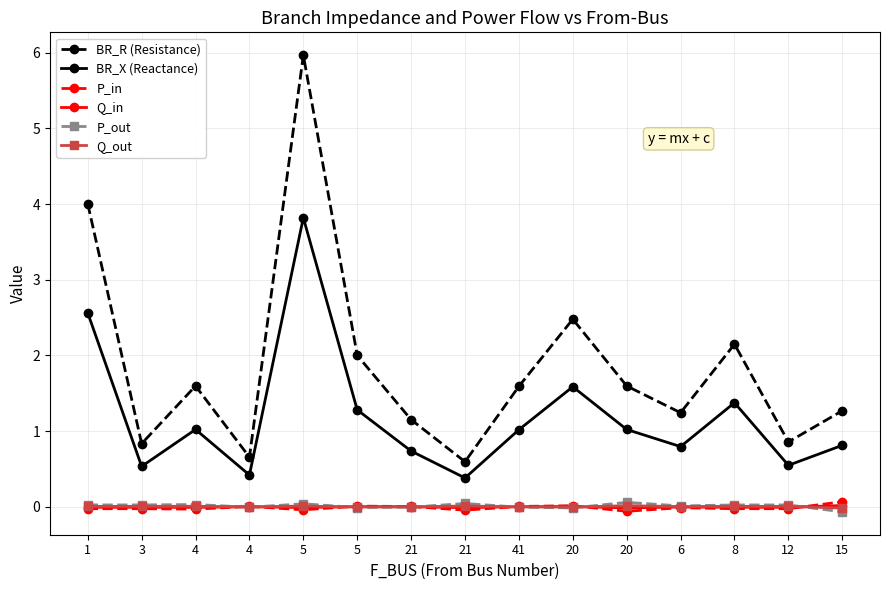

What is the difference between the highest and lowest values at 21?

1.2